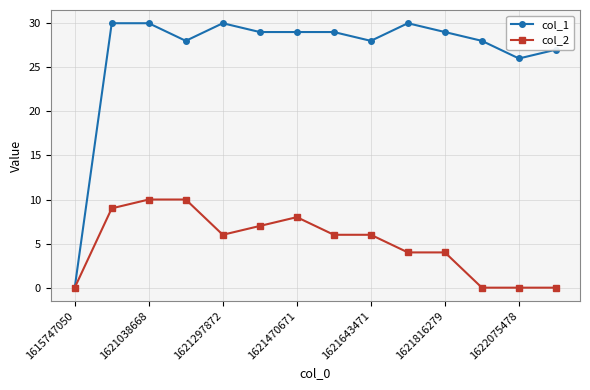

Which series has the largest range (max minus min)?

col_1